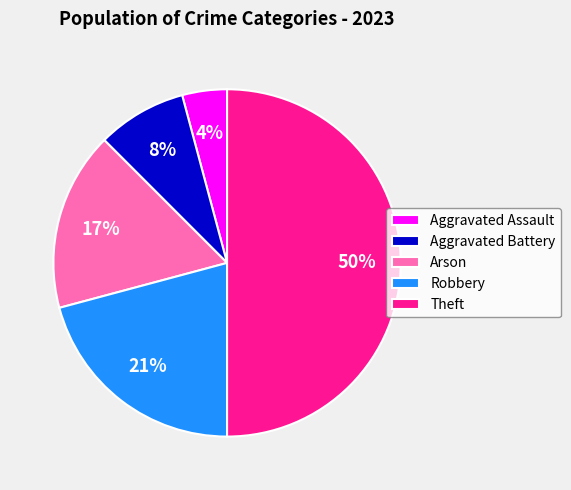

Which slice is the largest?

Theft